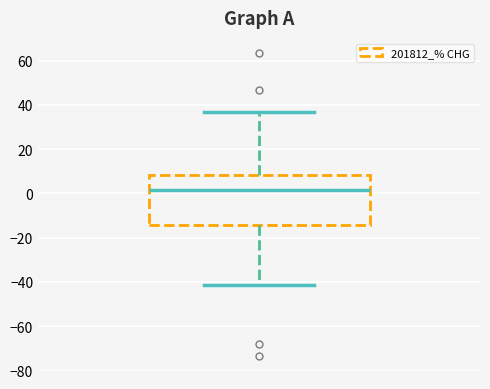

Transcribe this box plot: give where the median line is, the range the box spans, and where the two whiskers end, as read against the y-axis. The values are not printed on the chart, so give them approximately, as read against the axis.

median 2, box -14 to 8, whiskers -42 to 36